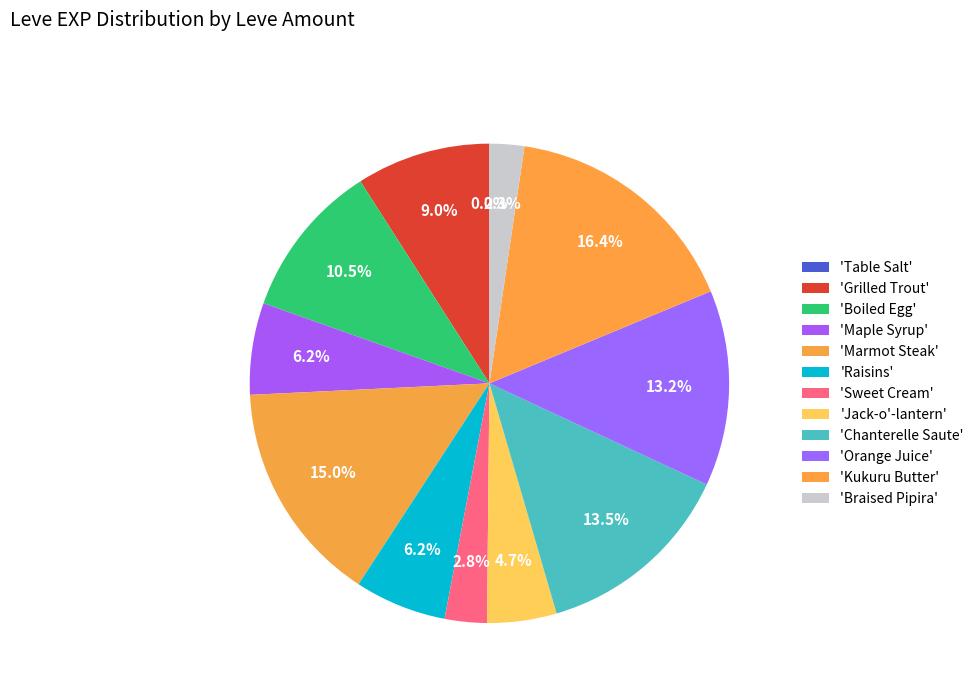

How many segments does this pie chart have?

12